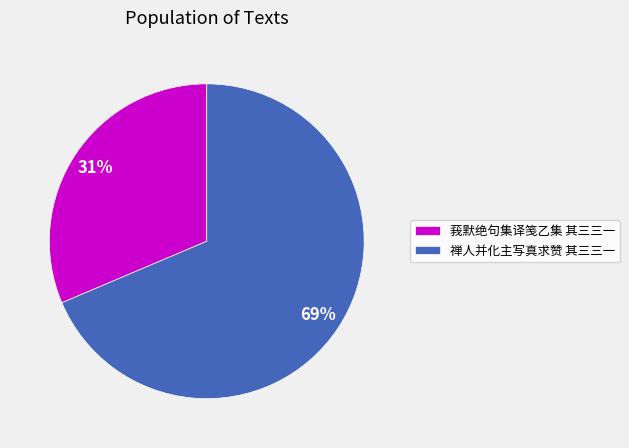

Which has a higher value, 莪默绝句集译笺乙集 其三三一 or 禅人并化主写真求赞 其三三一?

禅人并化主写真求赞 其三三一